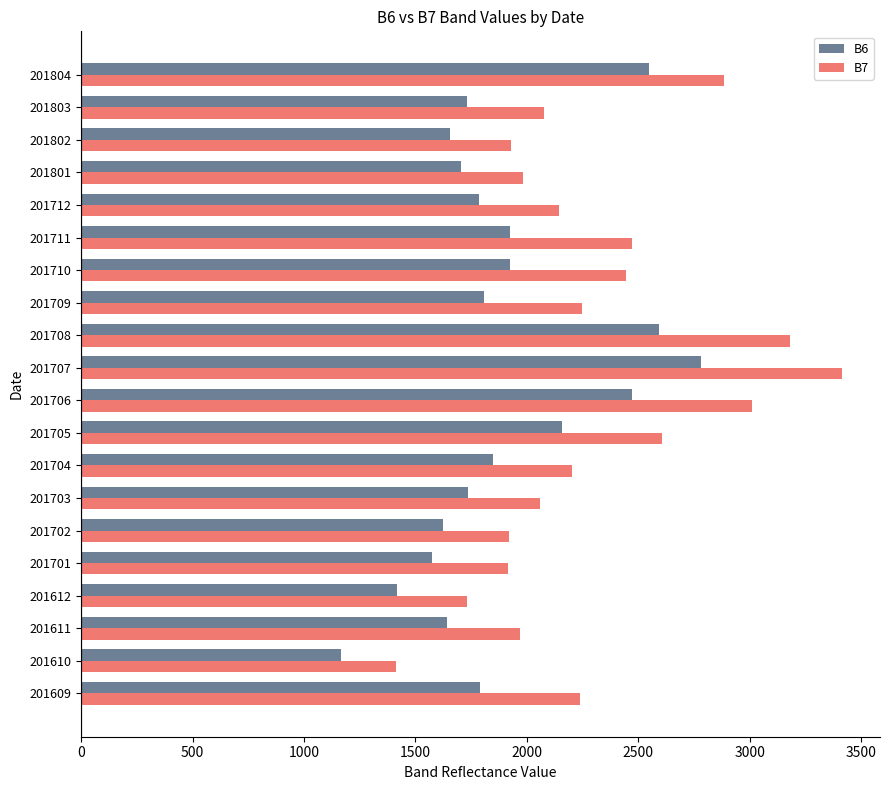

Is it true that B6 equals 979 at 201612?

False